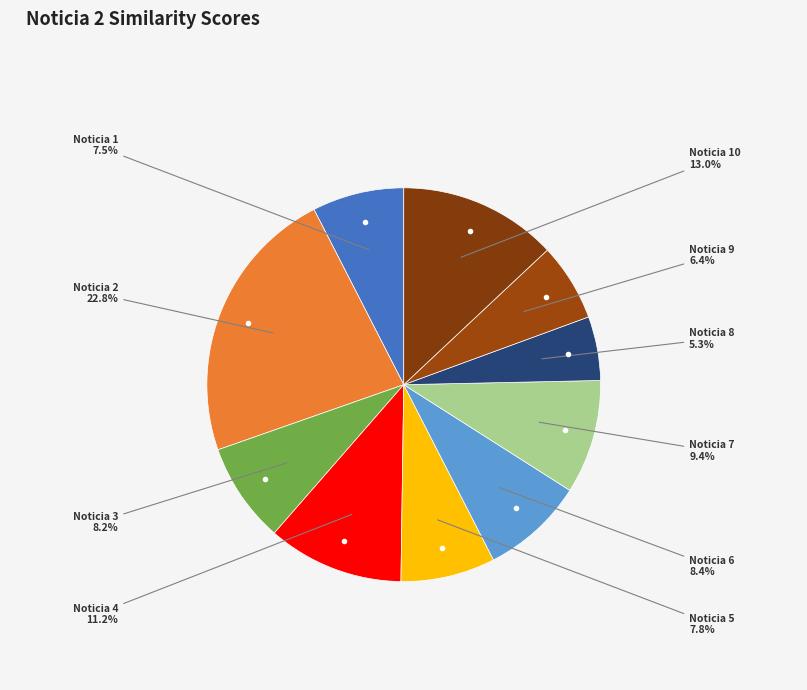

How many slices are in this pie chart?

10